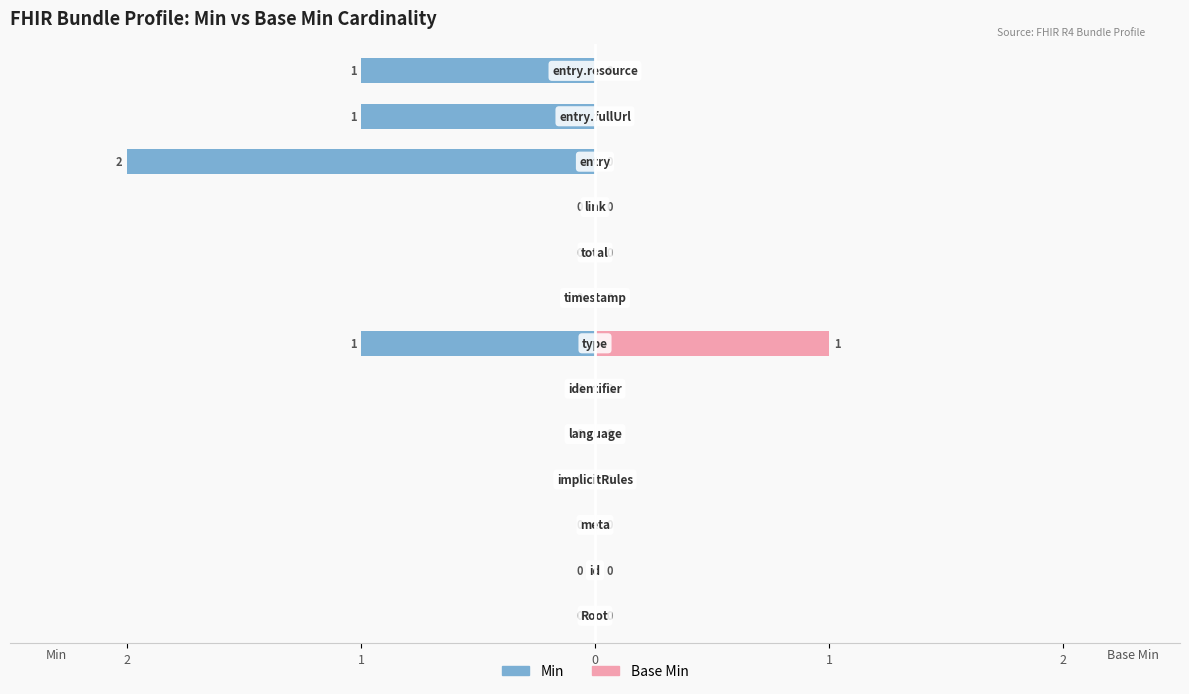

Count the number of data series in this chart.

2